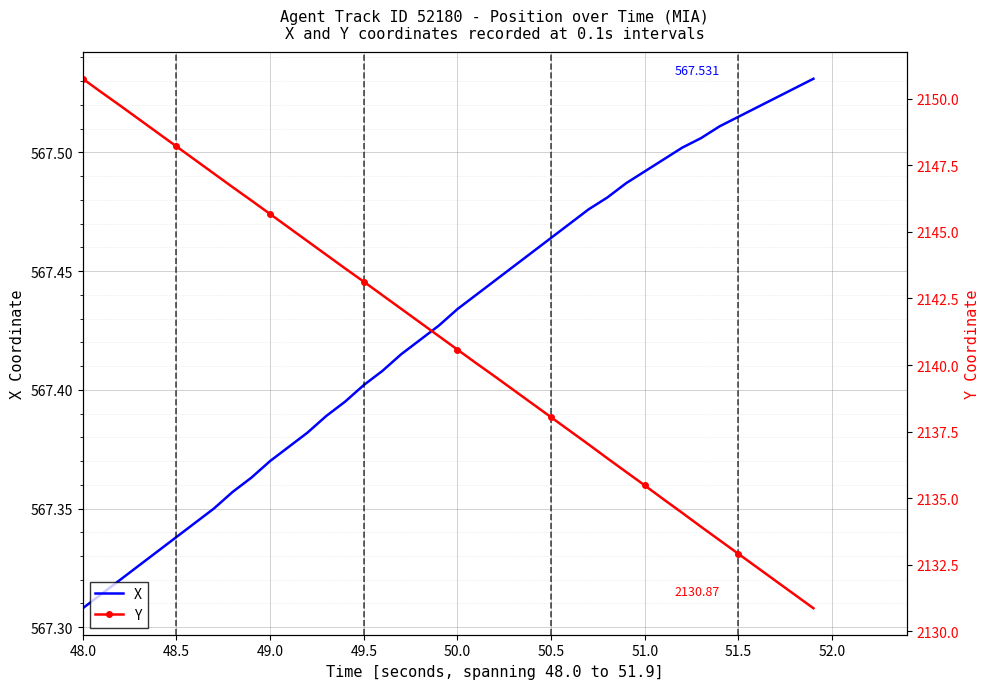

What is the minimum value for X?

567.3